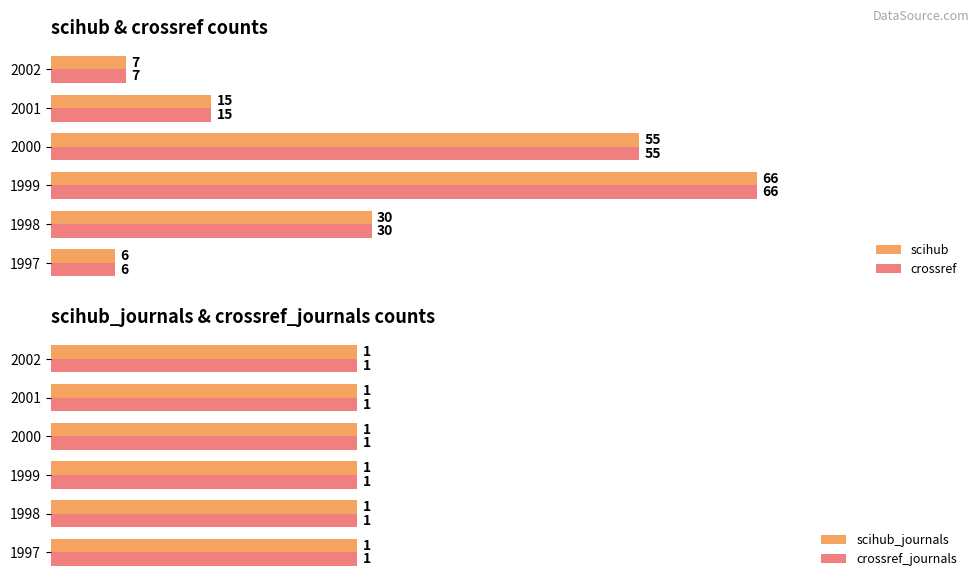

How many data points does each series have?

6